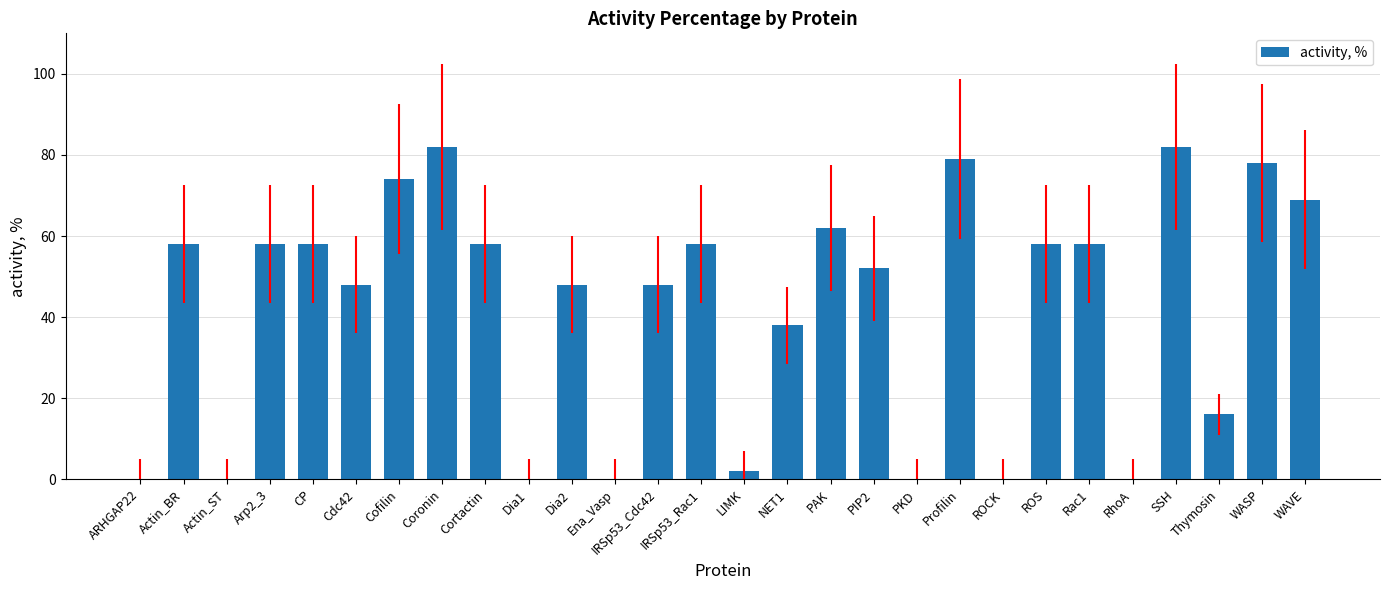

What is the greatest value displayed?

82